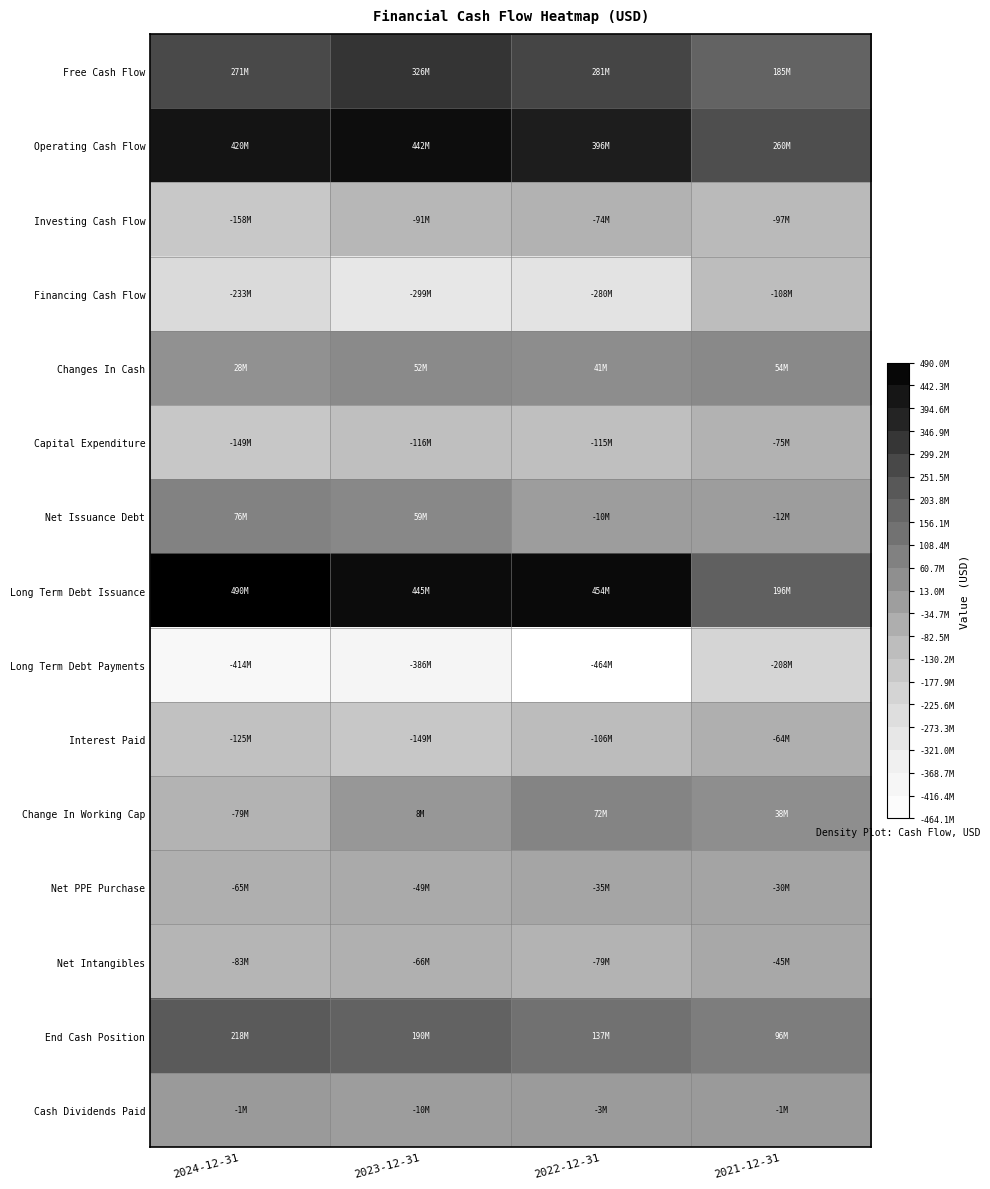

Reading right to left, extract all data points from this chart.

Free Cash Flow: 2021-12-31=184622000	2022-12-31=281338000	2023-12-31=326090000	2024-12-31=271329000
Operating Cash Flow: 2021-12-31=260034000	2022-12-31=395860000	2023-12-31=441660000	2024-12-31=419902000
Investing Cash Flow: 2021-12-31=-97249000	2022-12-31=-74394000	2023-12-31=-90678000	2024-12-31=-158464000
Financing Cash Flow: 2021-12-31=-108494000	2022-12-31=-280453000	2023-12-31=-298871000	2024-12-31=-232966000
Changes In Cash: 2021-12-31=54291000	2022-12-31=41013000	2023-12-31=52111000	2024-12-31=28472000
Capital Expenditure: 2021-12-31=-75412000	2022-12-31=-114522000	2023-12-31=-115570000	2024-12-31=-148573000
Net Issuance Debt: 2021-12-31=-11938000	2022-12-31=-10292000	2023-12-31=59119000	2024-12-31=76457000
Long Term Debt Issuance: 2021-12-31=196356000	2022-12-31=453792000	2023-12-31=445444000	2024-12-31=490000000
Long Term Debt Payments: 2021-12-31=-208294000	2022-12-31=-464084000	2023-12-31=-386325000	2024-12-31=-413543000
Interest Paid: 2021-12-31=-64261000	2022-12-31=-106292000	2023-12-31=-149410000	2024-12-31=-125084000
Change In Working Cap: 2021-12-31=38051000	2022-12-31=71713000	2023-12-31=7594000	2024-12-31=-79031000
Net PPE Purchase: 2021-12-31=-30435000	2022-12-31=-35286000	2023-12-31=-49077000	2024-12-31=-65305000
Net Intangibles: 2021-12-31=-44977000	2022-12-31=-79236000	2023-12-31=-66493000	2024-12-31=-83268000
End Cash Position: 2021-12-31=96400000	2022-12-31=137413000	2023-12-31=189524000	2024-12-31=217996000
Cash Dividends Paid: 2021-12-31=-1302000	2022-12-31=-2653000	2023-12-31=-9941000	2024-12-31=-877000